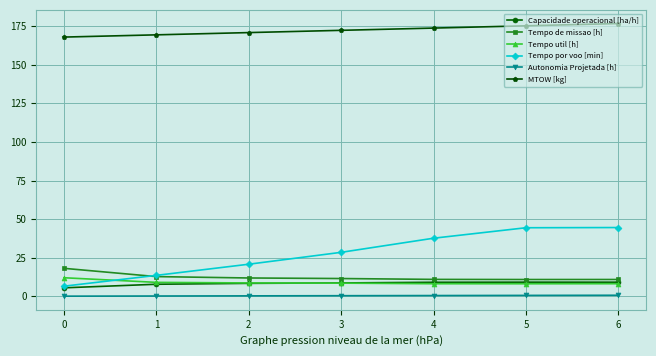

What is the highest value of the Capacidade operacional [ha/h] series?

9.2